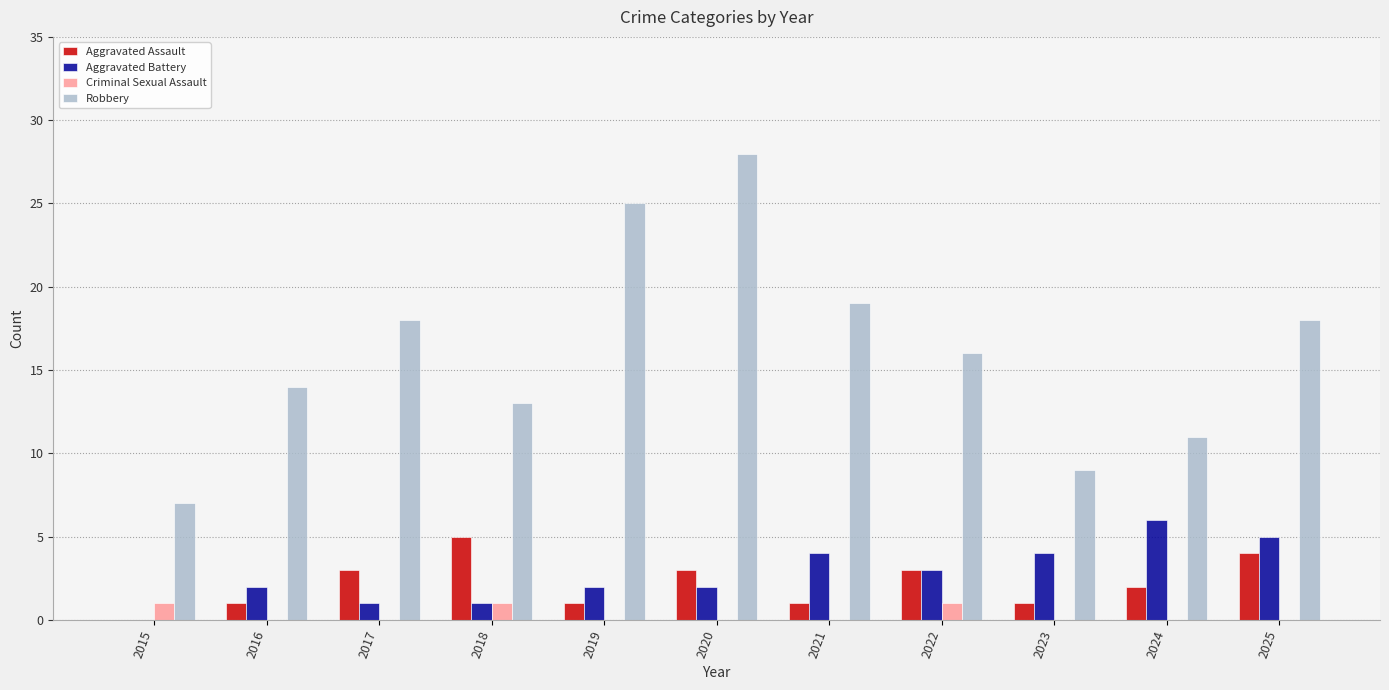

Which series has the widest spread of values?

Robbery